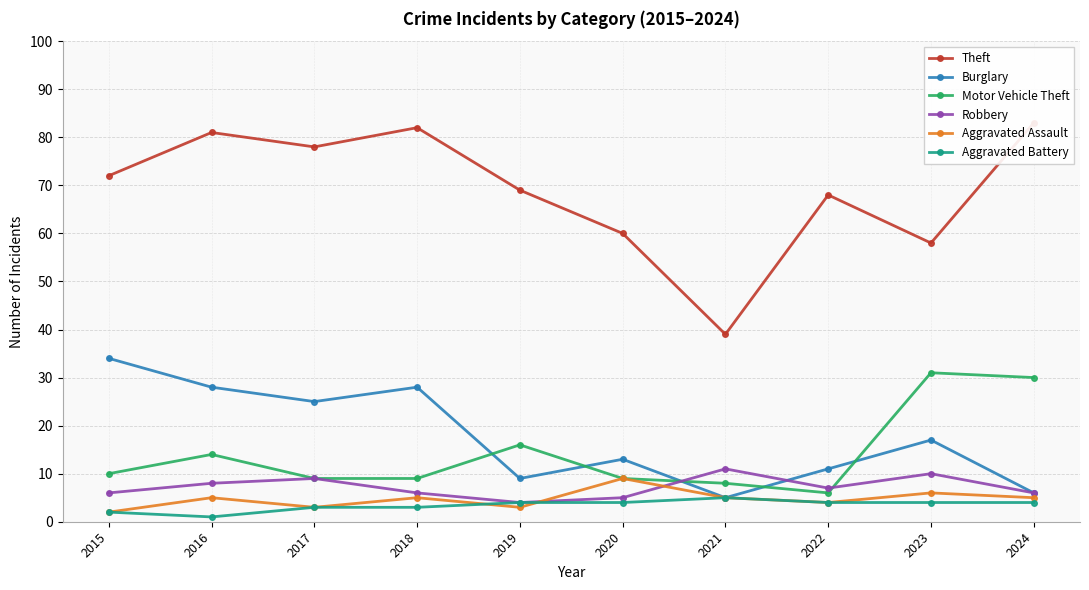

Is the value of Aggravated Battery at 2021 greater than the value of Aggravated Assault at 2022?

Yes